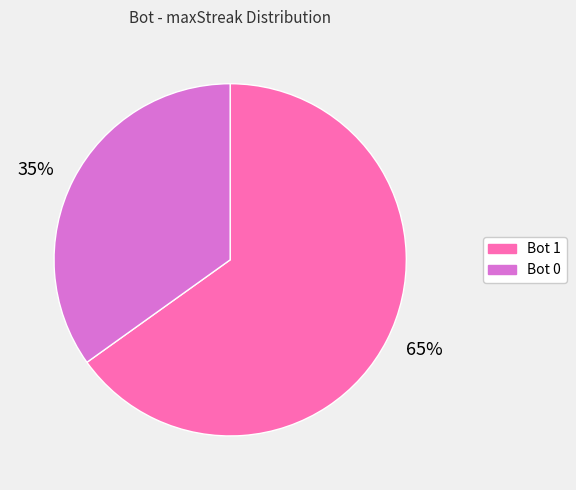

Count the number of slices in the pie.

2